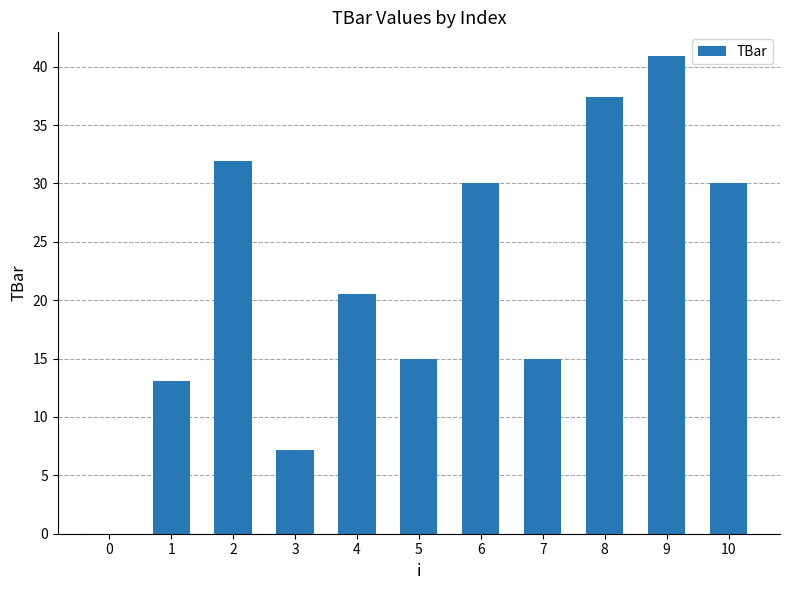

What is the change in value from 6 to 9?

+10.9